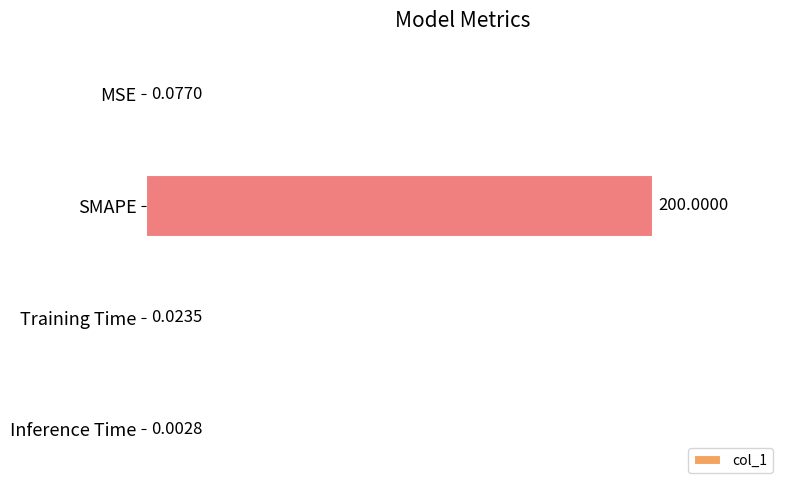

Between Training Time and Inference Time, which is larger?

Training Time